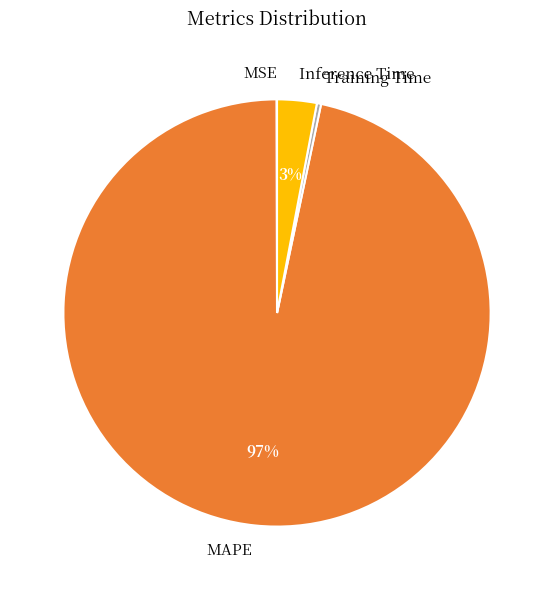

Which category has the biggest portion of the pie?

MAPE